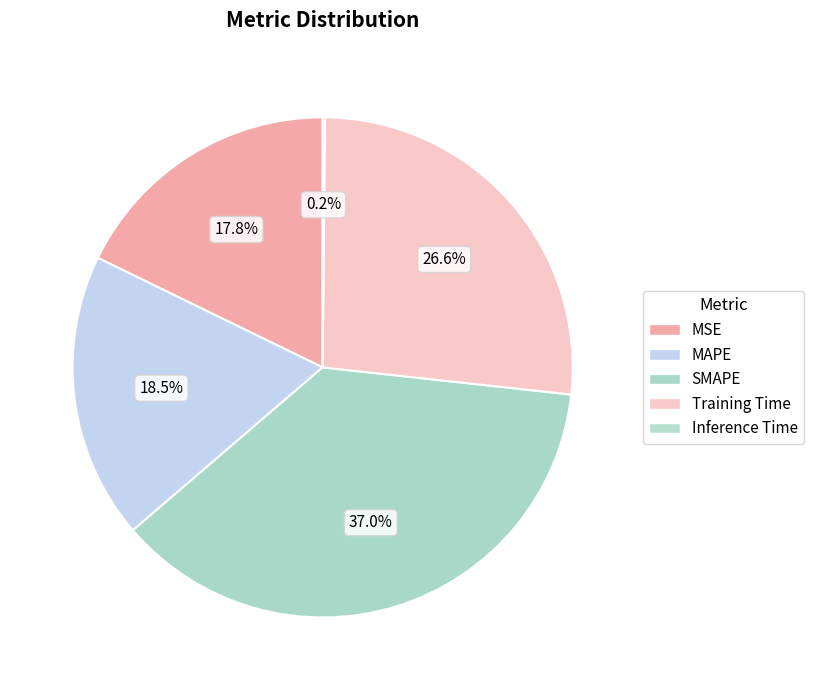

To the nearest percent, what is the average slice percentage?

20%